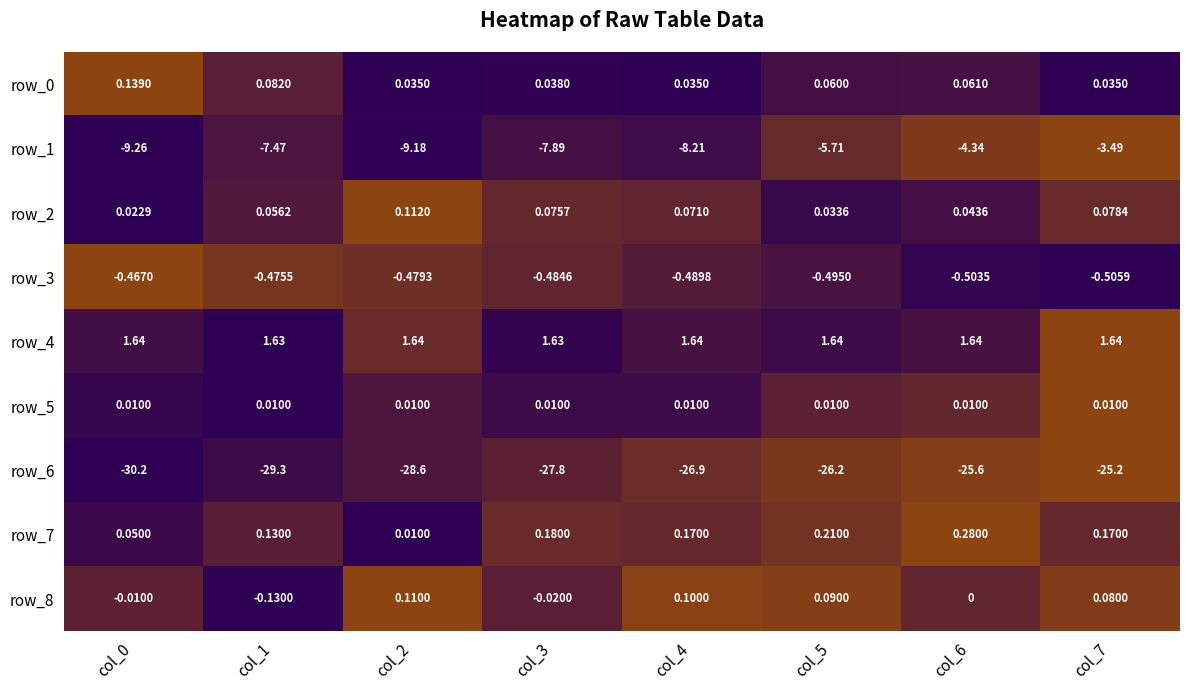

How many categories are shown in the chart?

8